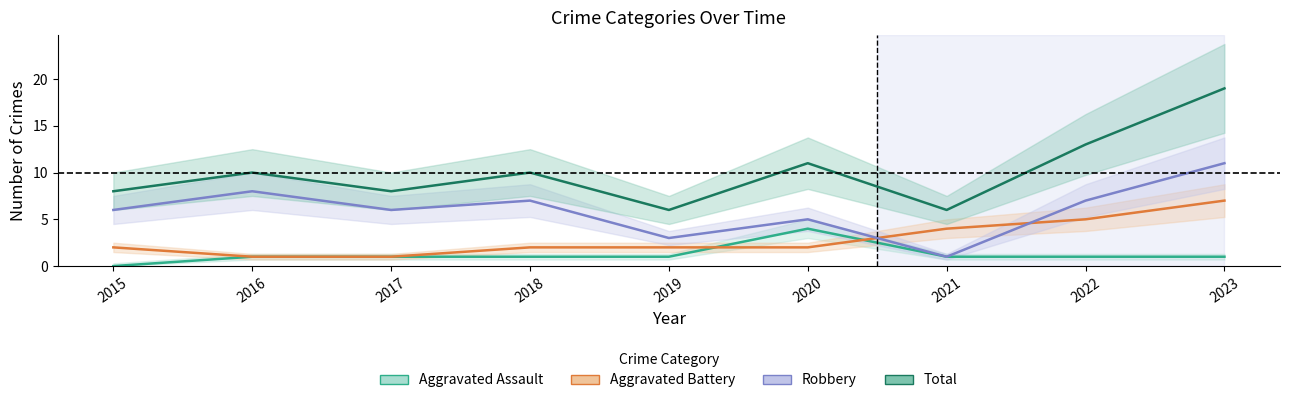

True or false: Total has a value of 13 at 2022.

True